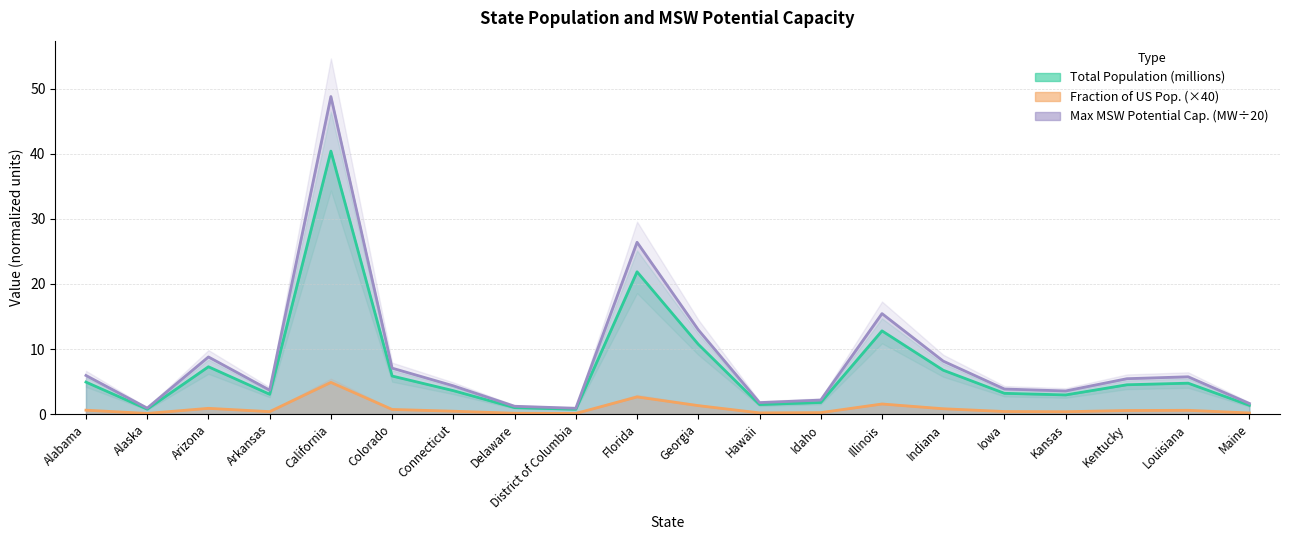

What is the average value of the Max MSW Potential Capacity (MW) series?

8.4